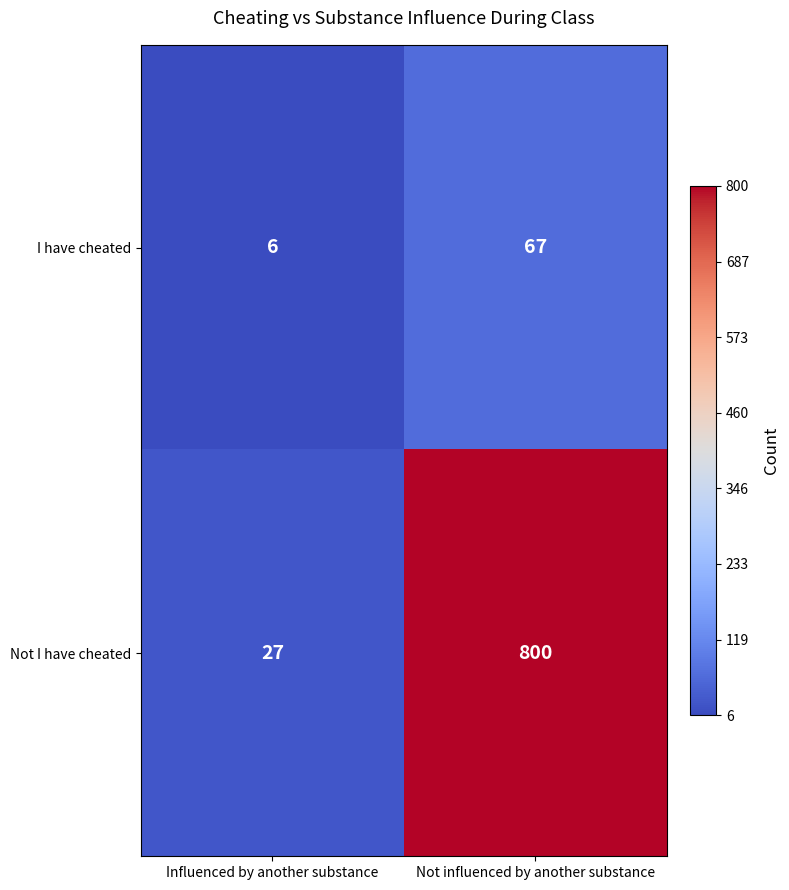

What is the sum of all Not I have cheated values?

827